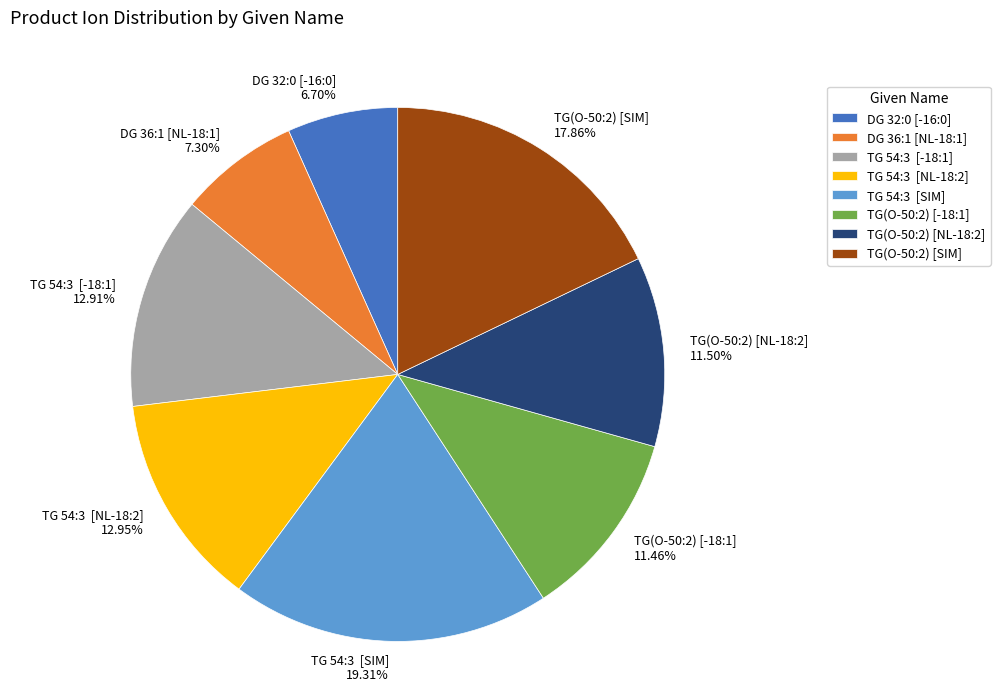

Between DG 32:0 [-16:0] and TG(O-50:2) [SIM], which is larger?

TG(O-50:2) [SIM]